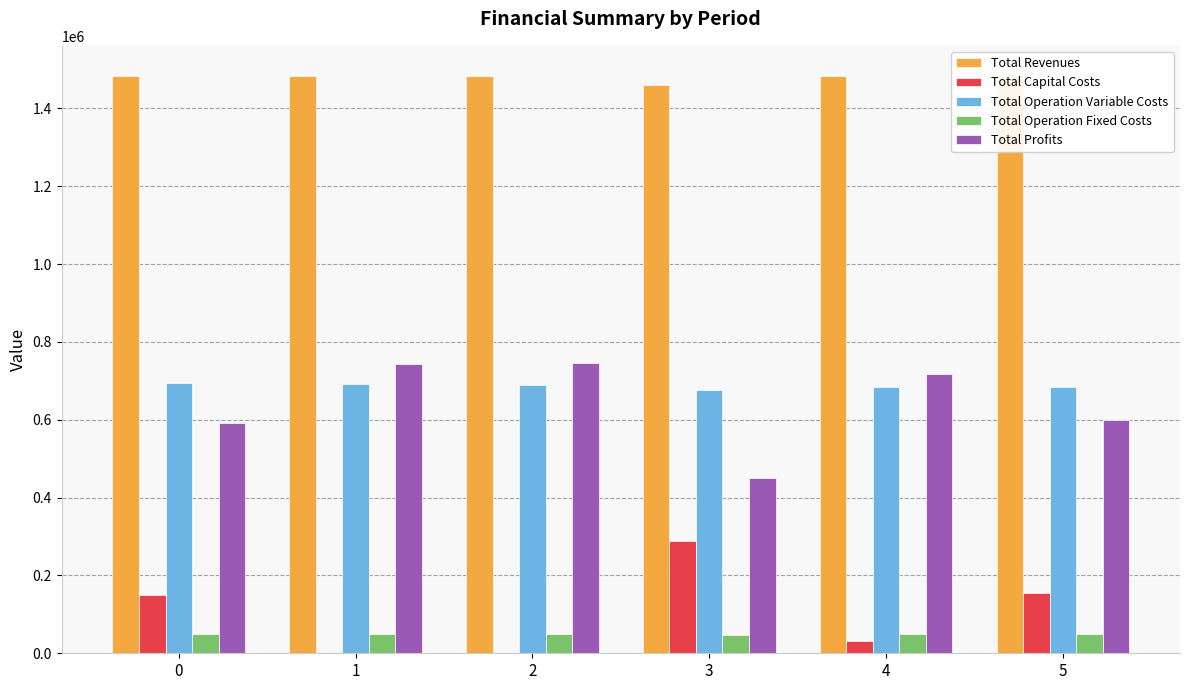

How many values in the Total Revenues series exceed 1483352?

5